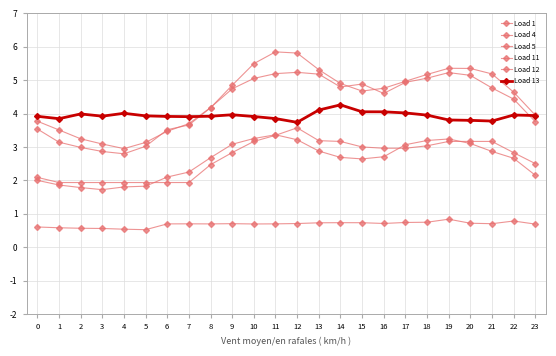

How many lines are shown in the chart?

6